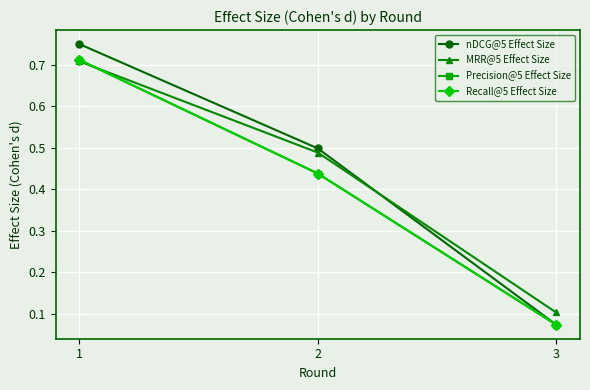

Is the value of Recall@5 Effect Size at 1 greater than the value of nDCG@5 Effect Size at 1?

No